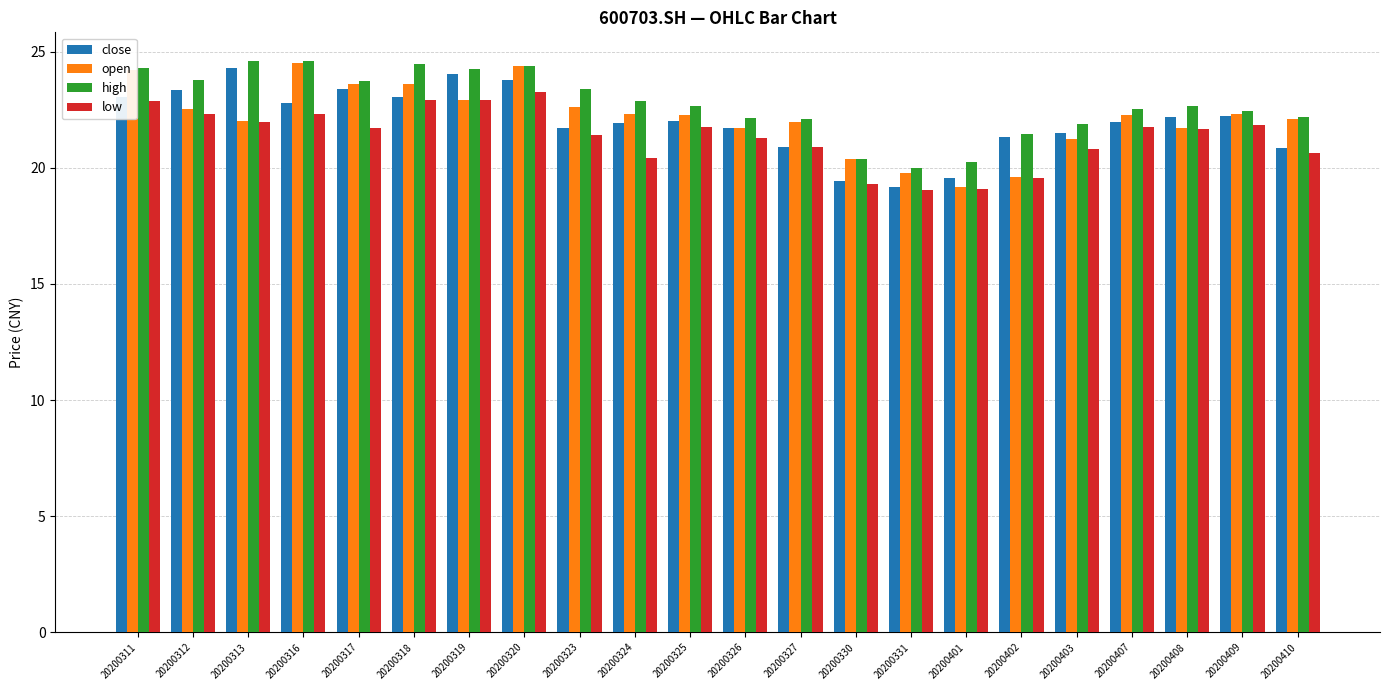

Count the number of data series in this chart.

4